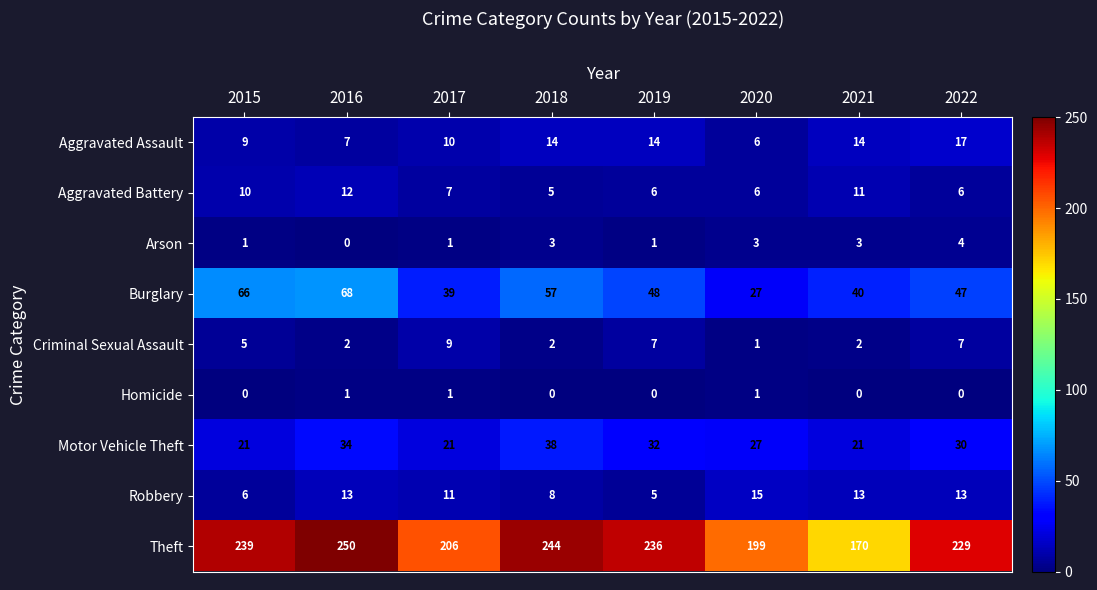

Which label corresponds to the smallest value in the chart?

2016